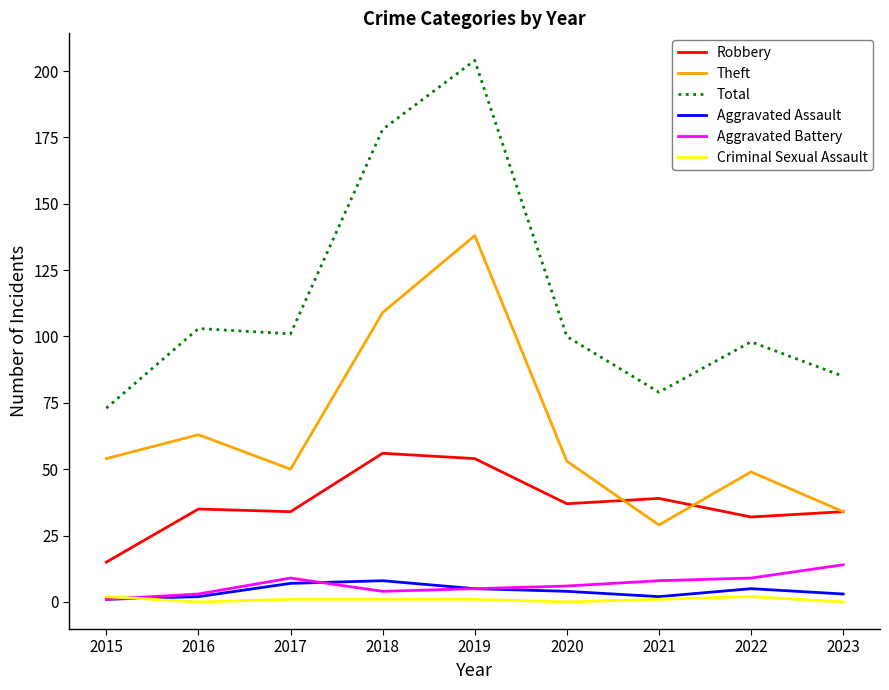

What is the spread (max minus min) of values at 2017?

100